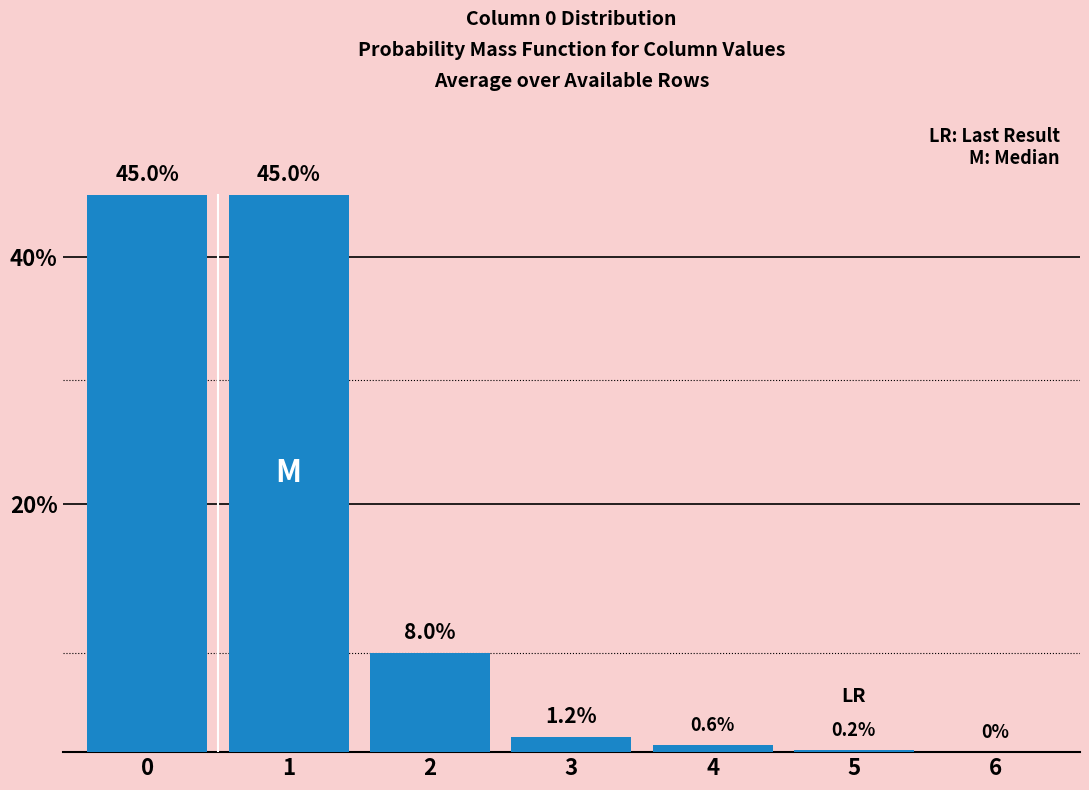

How many series are shown in this chart?

1